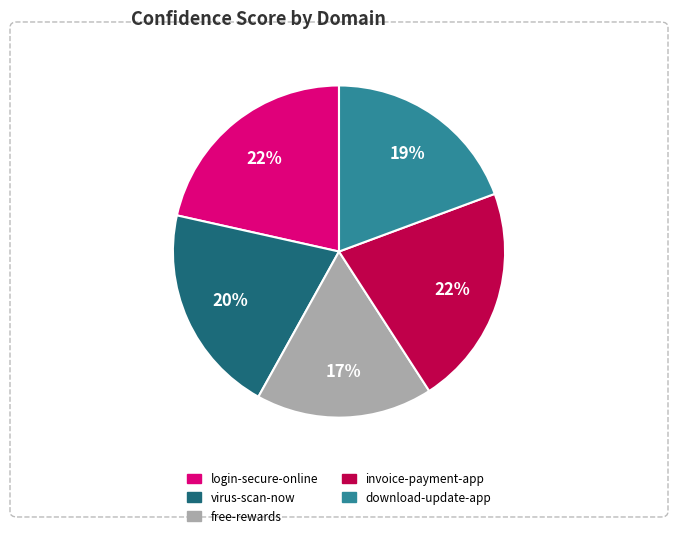

To the nearest percent, what is the average slice percentage?

20%